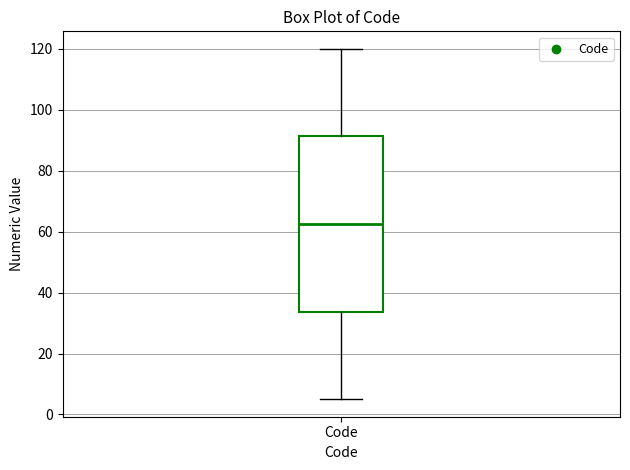

Transcribe this box plot: give where the median line is, the range the box spans, and where the two whiskers end, as read against the y-axis. The values are not printed on the chart, so give them approximately, as read against the axis.

median 62, box 34 to 92, whiskers 6 to 120